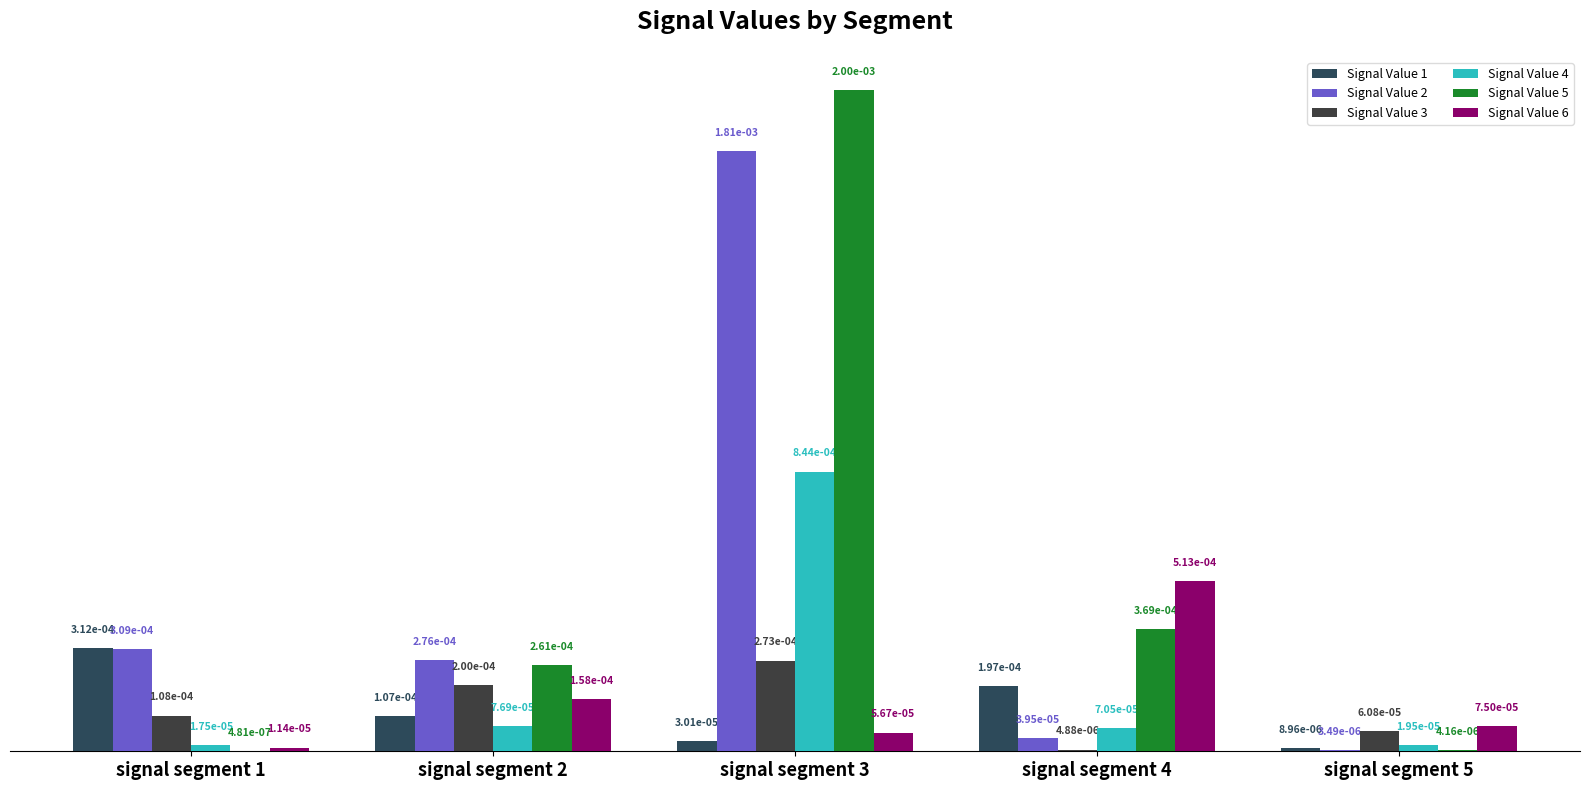

How many groups of bars are there?

5